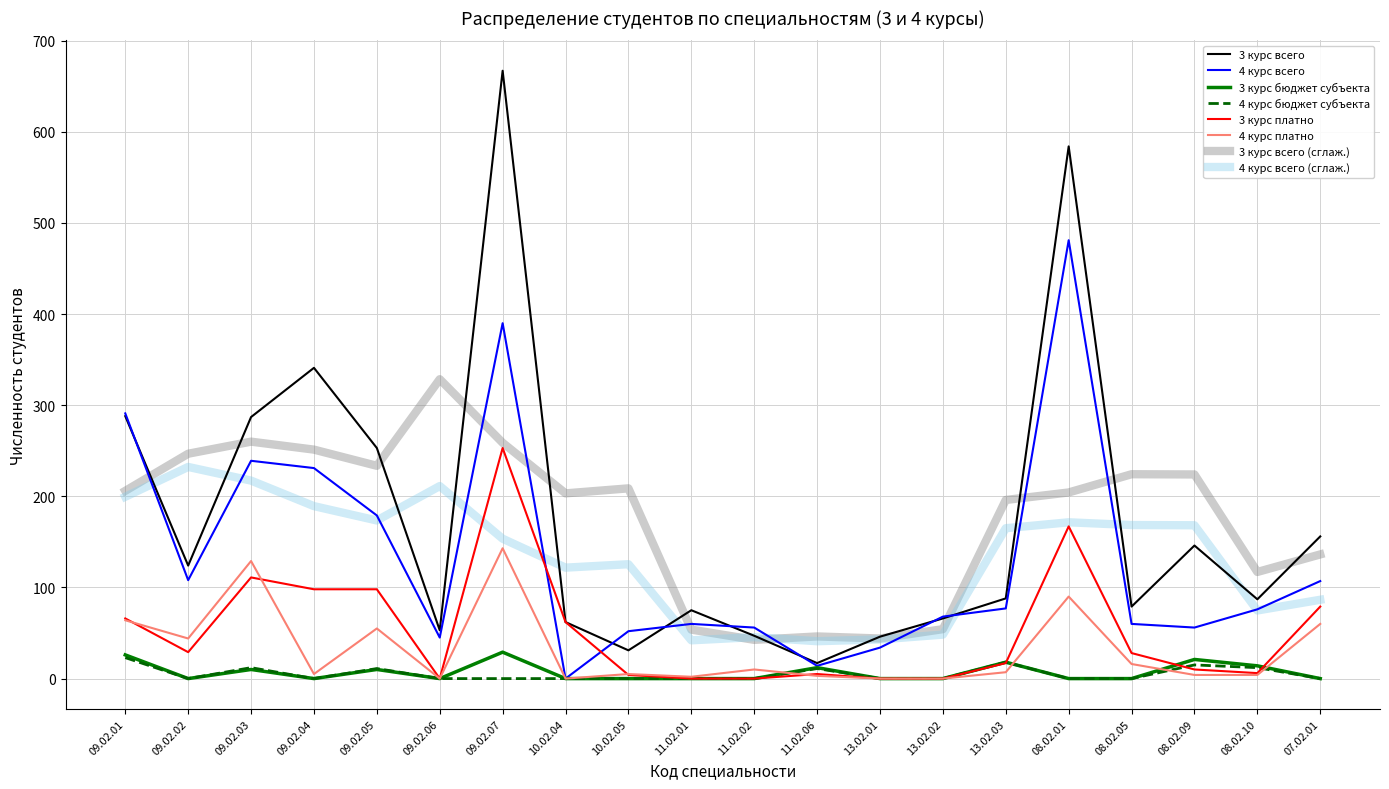

Is the value of 3 курс всего (сглаж.) at 10.02.05 greater than the value of 4 курс платно at 10.02.05?

Yes